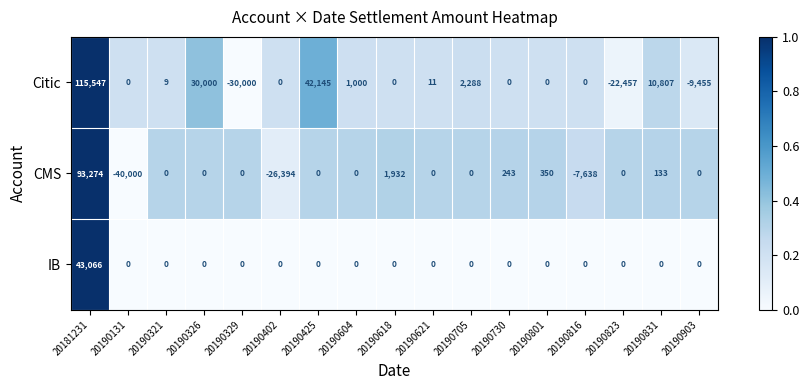

The value of Citic at 20190131 is 95608. True or false?

False